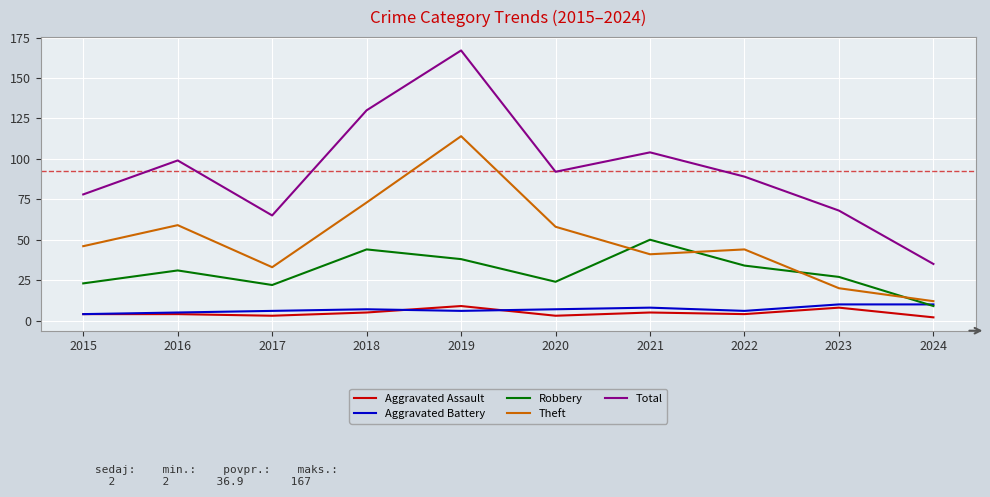

Count the Aggravated Battery values in the range 6 to 8.

6